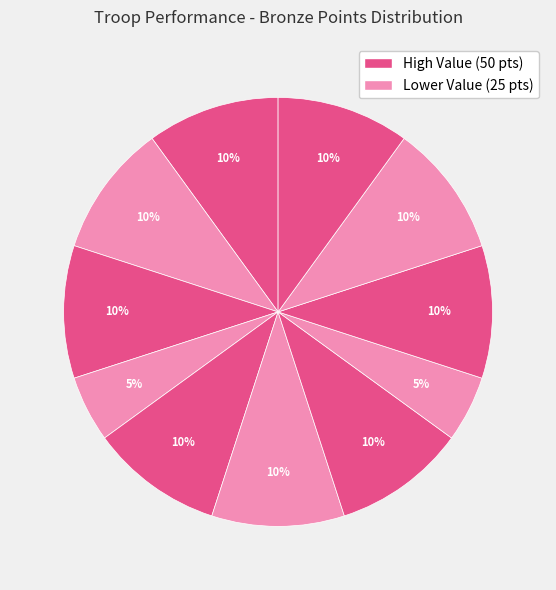

How many segments does this pie chart have?

11